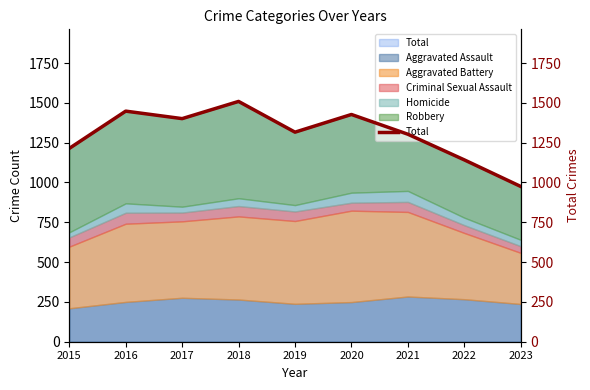

Does the chart display data point markers on the line(s)?

No